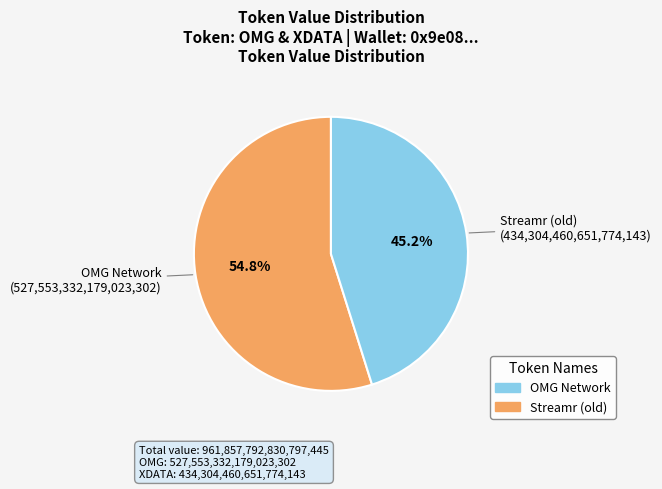

How many slices are in this pie chart?

2